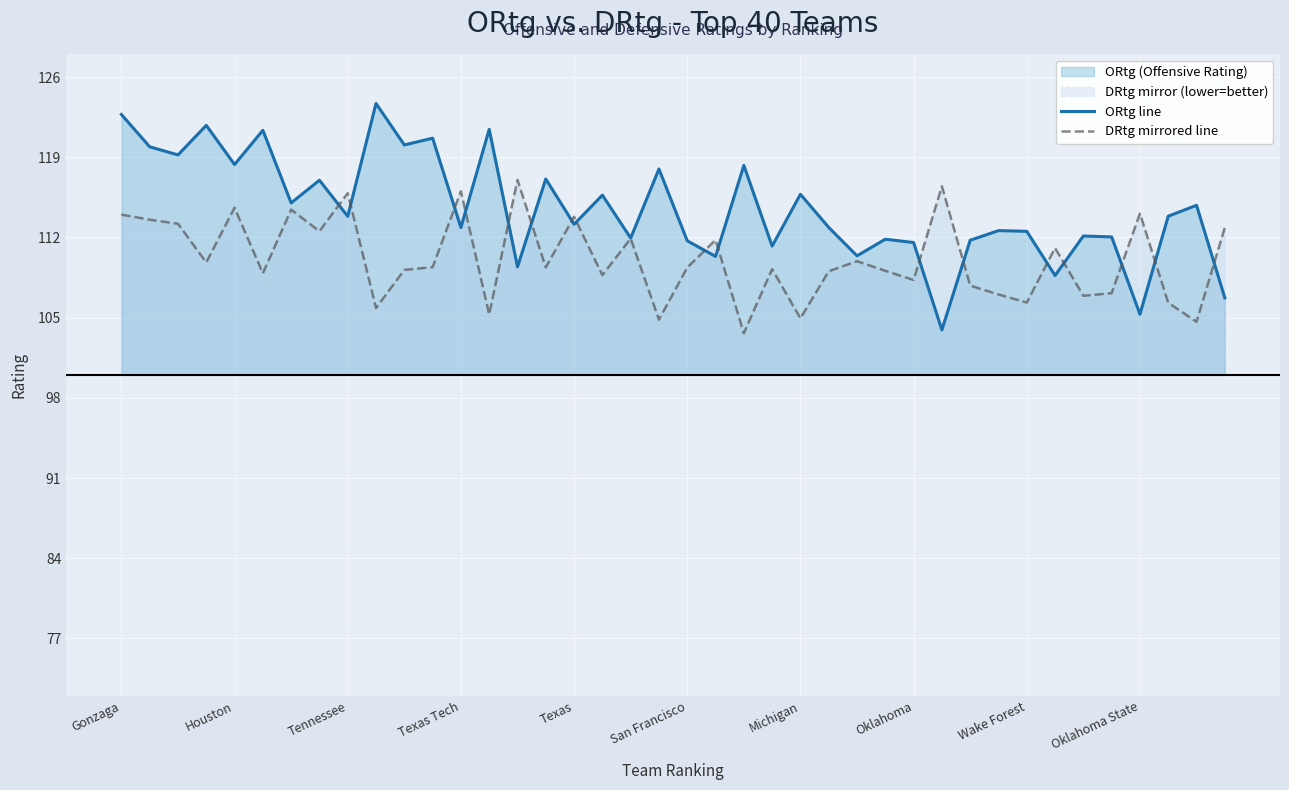

Which series has the largest range (max minus min)?

ORtg line